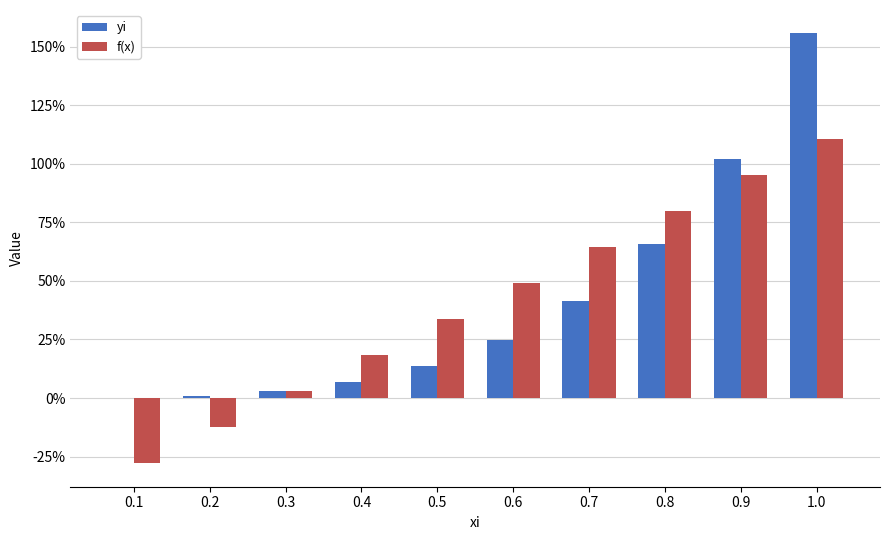

Reading left to right, list all the values displayed in this chart.

yi: 0.0	0.0	0.0	0.1	0.1	0.2	0.4	0.7	1.0	1.6
f(x): -0.3	-0.1	0.0	0.2	0.3	0.5	0.6	0.8	1.0	1.1